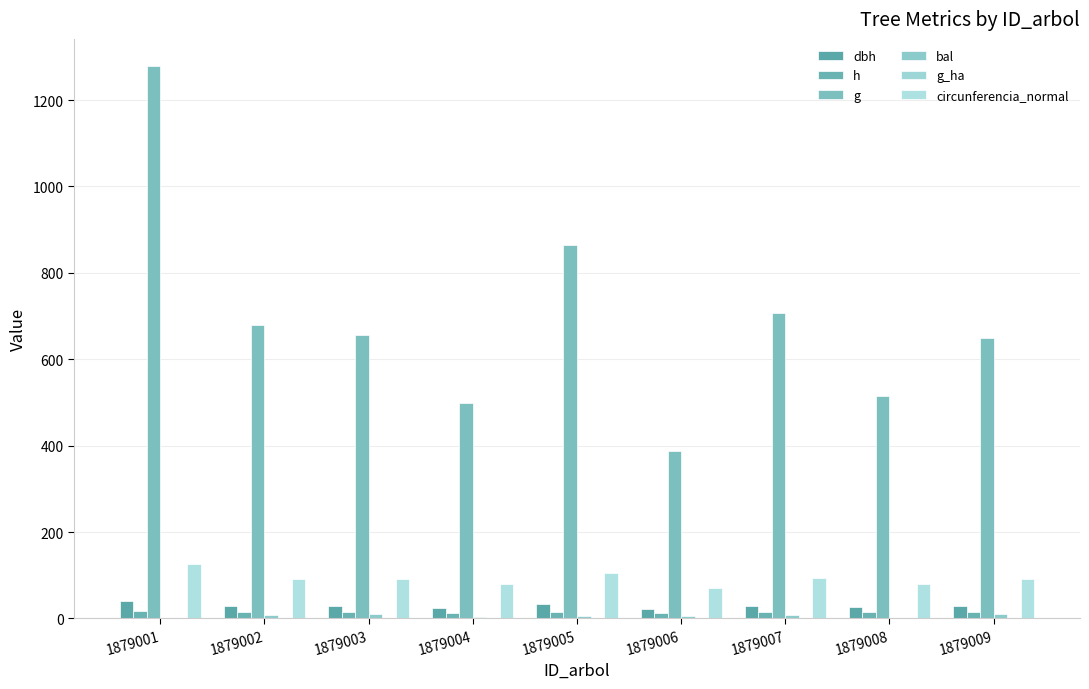

How many groups of bars are there?

9